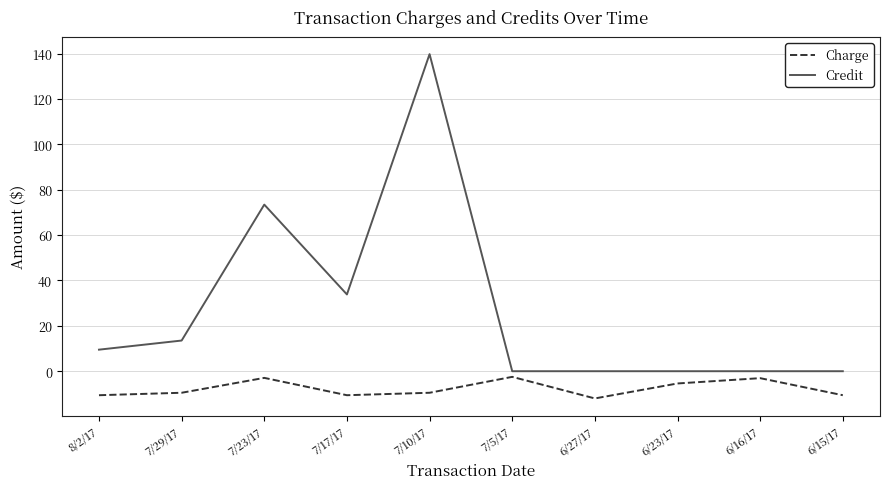

Which series has the largest total across all categories?

Credit